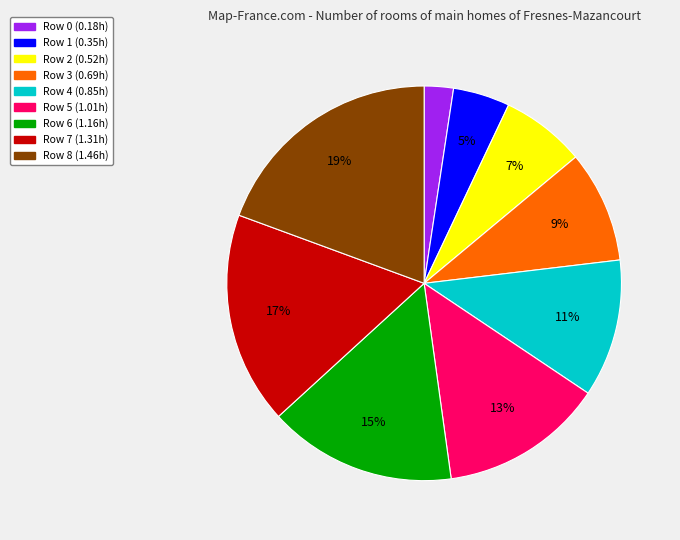

Count the number of slices in the pie.

9